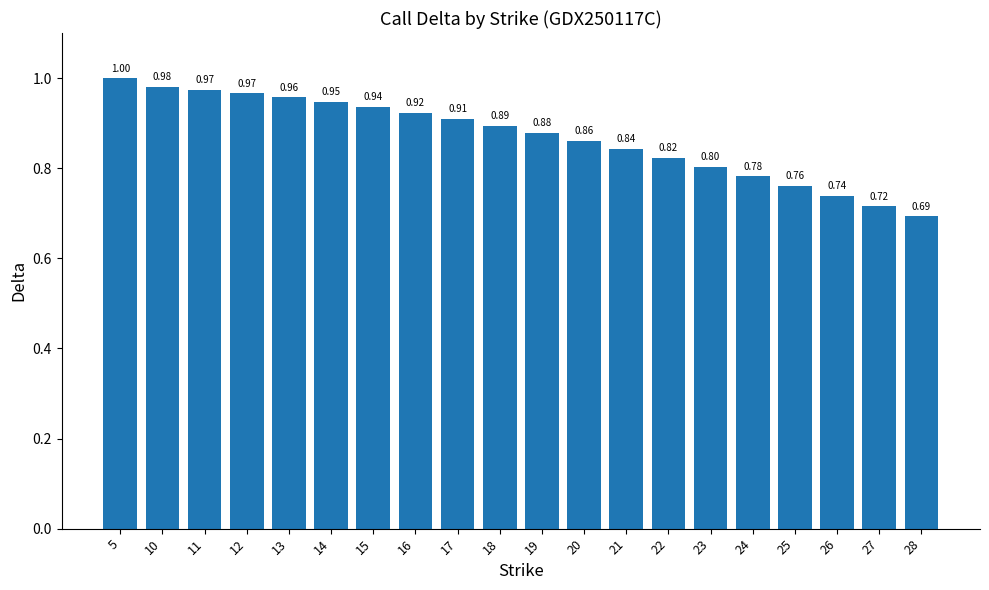

What is the value of the 2nd bar from the left?

1.0